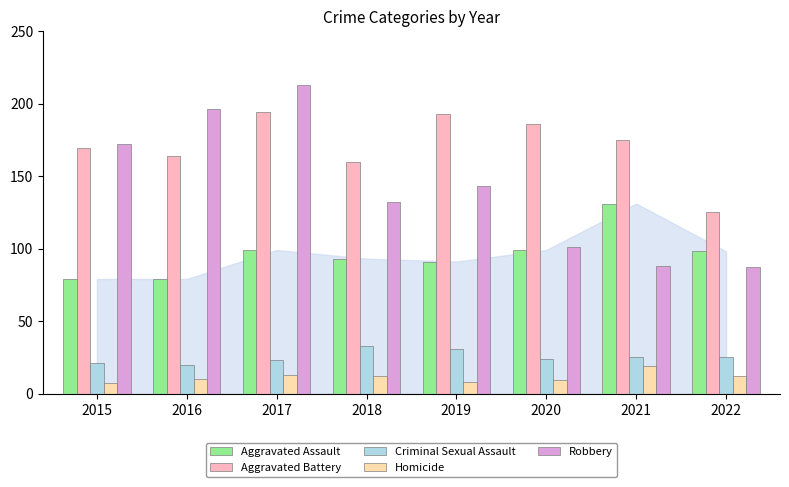

Which series has the largest range (max minus min)?

Robbery